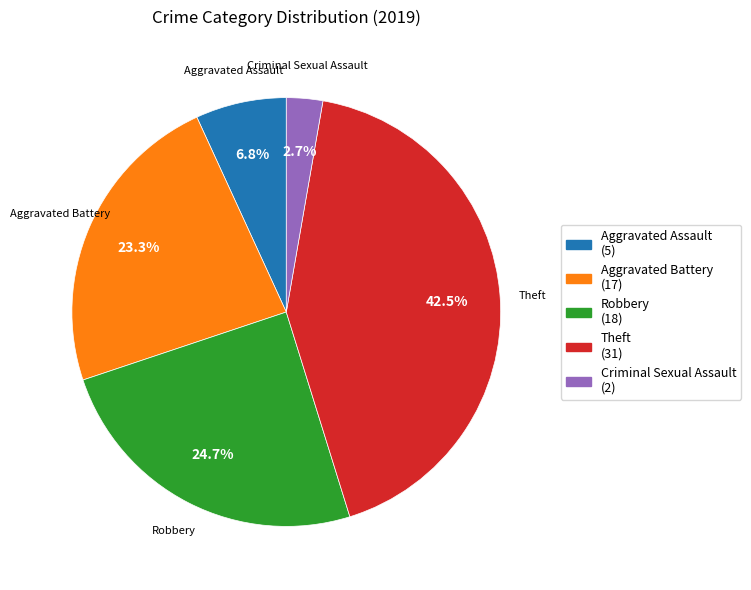

Does any single category account for the majority?

No